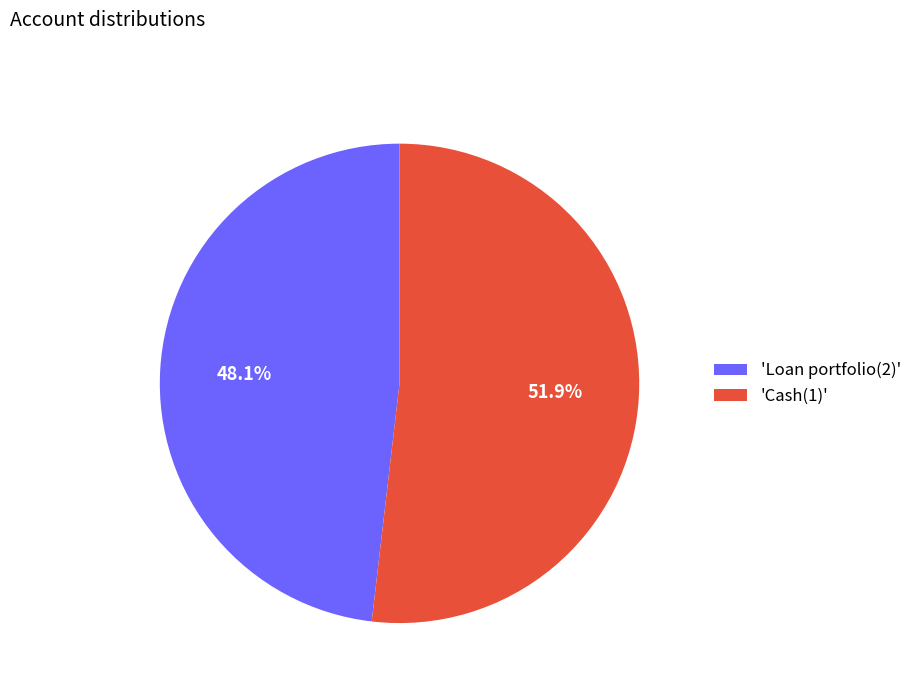

What is the ratio of the value at 'Cash(1)' to the value at 'Loan portfolio(2)'?

1.1